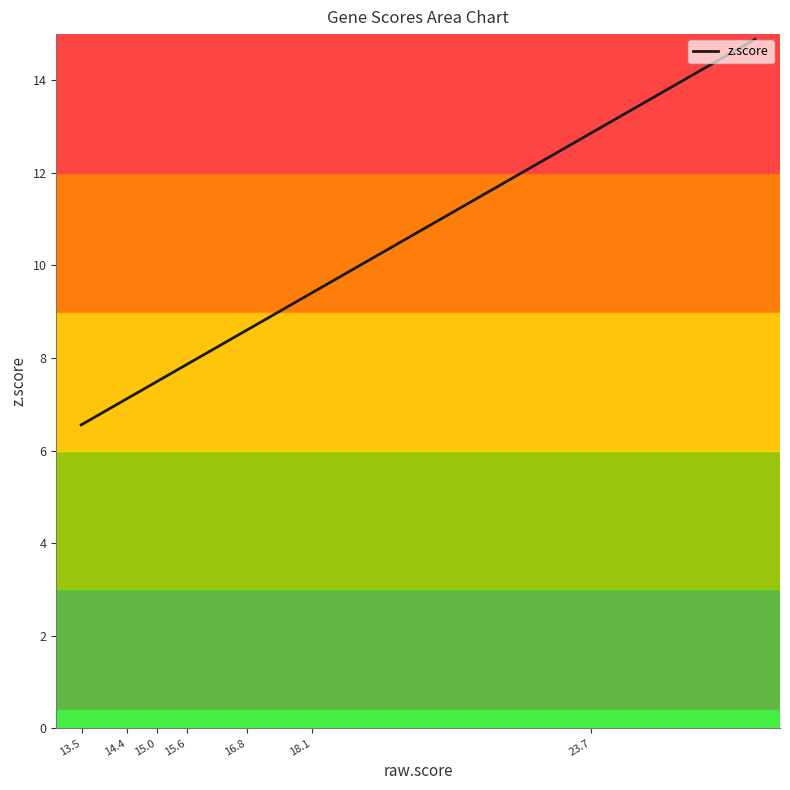

What is the minimum value shown in the chart?

6.6